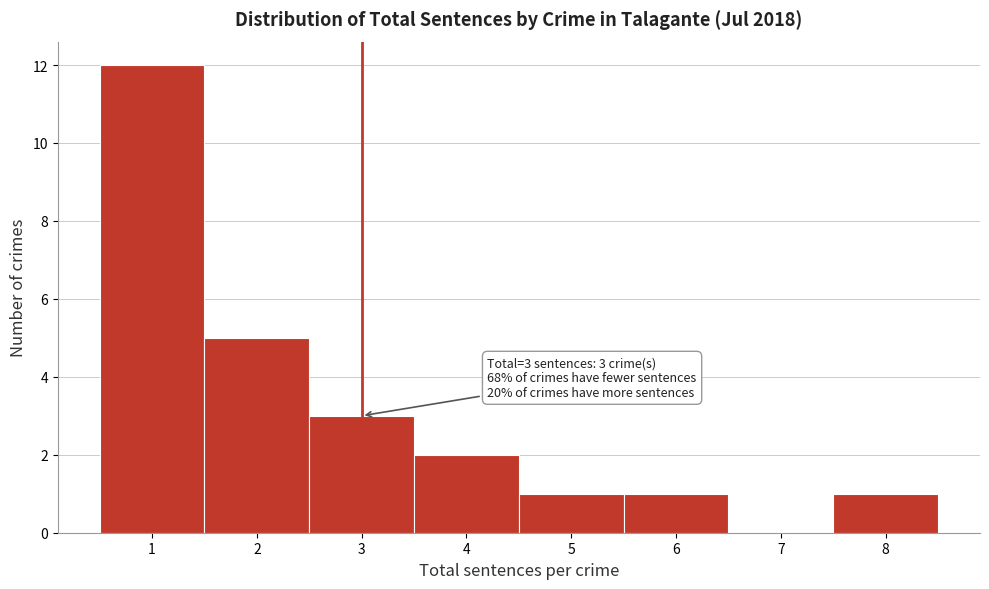

Over which range of the x-axis is the bar tallest?

0.5 to 1.5